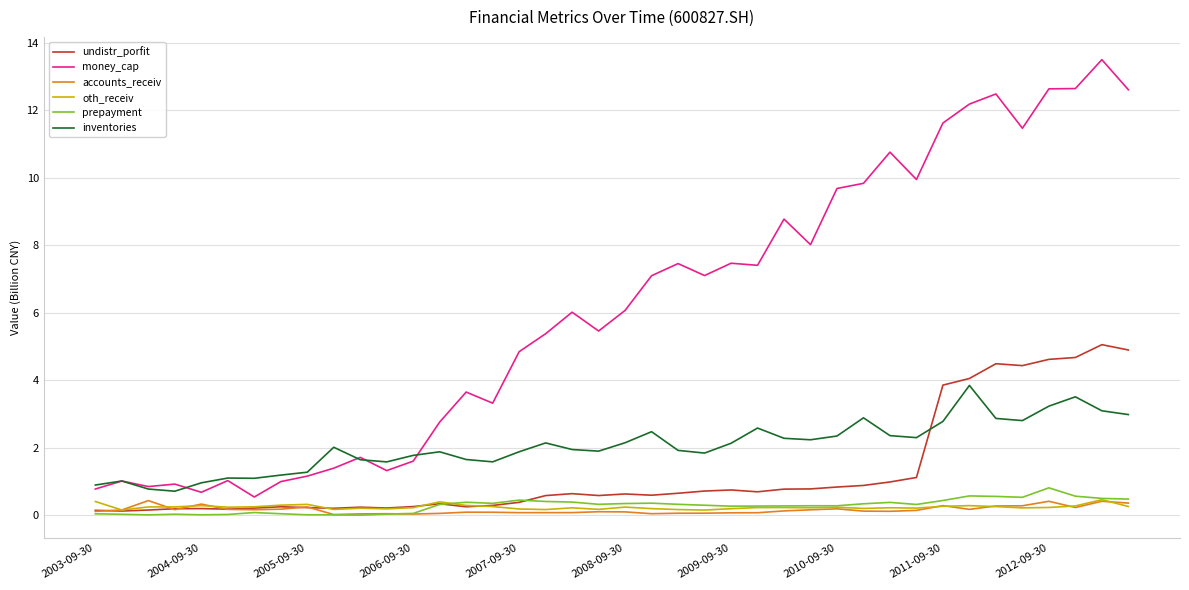

Which series has the largest total across all categories?

money_cap